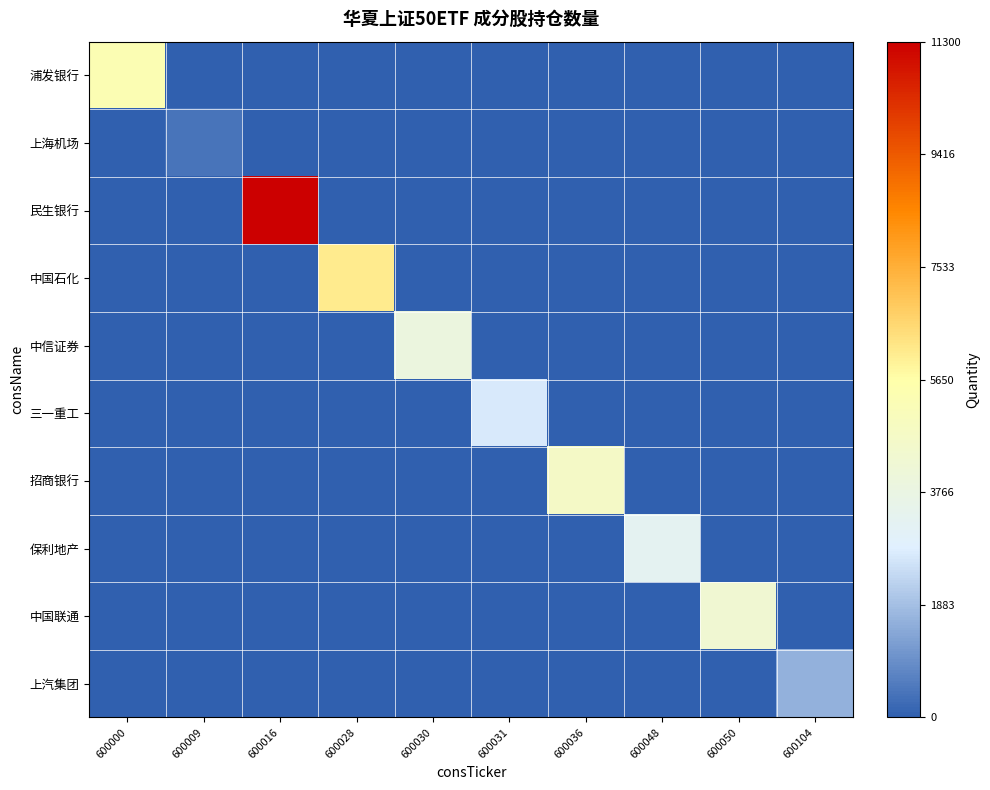

Rank the series at 600104 from highest to lowest value.

上汽集团, 浦发银行, 上海机场, 民生银行, 中国石化, 中信证券, 三一重工, 招商银行, 保利地产, 中国联通